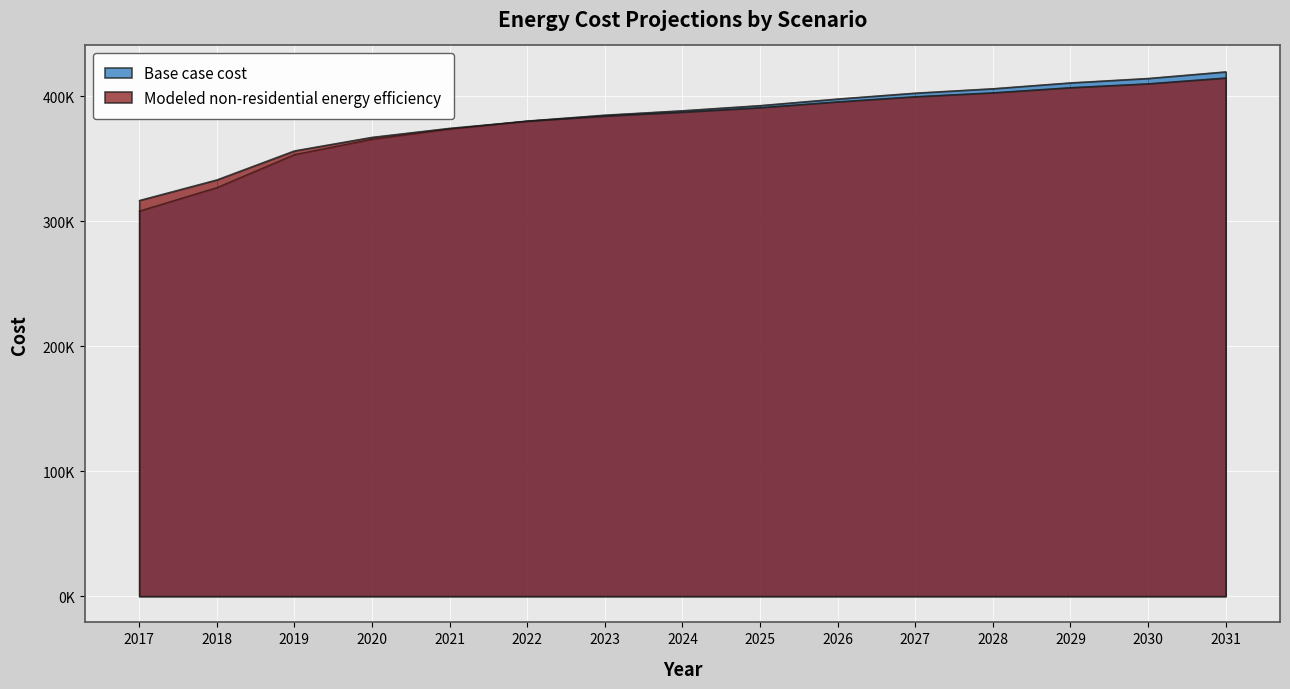

Which series changed the most between 2020 and 2024?

Base case cost